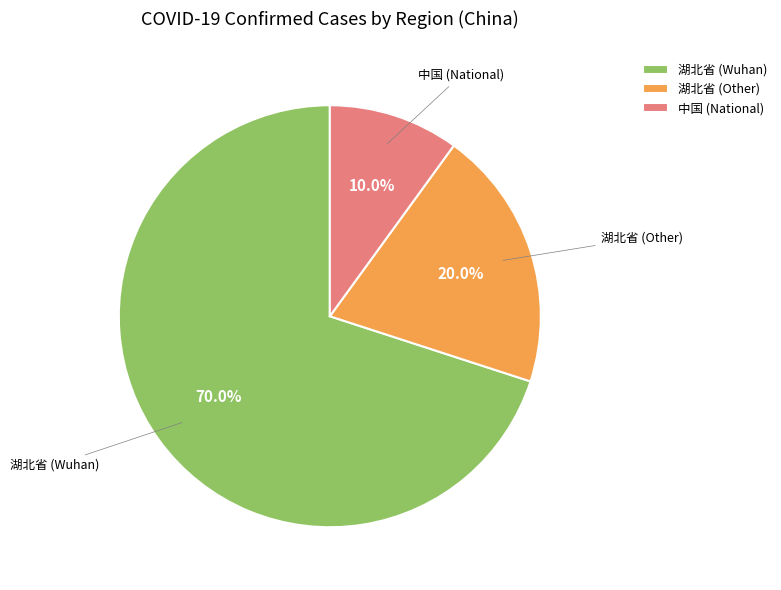

Does 湖北省 (Wuhan) account for over 50% of the chart?

Yes